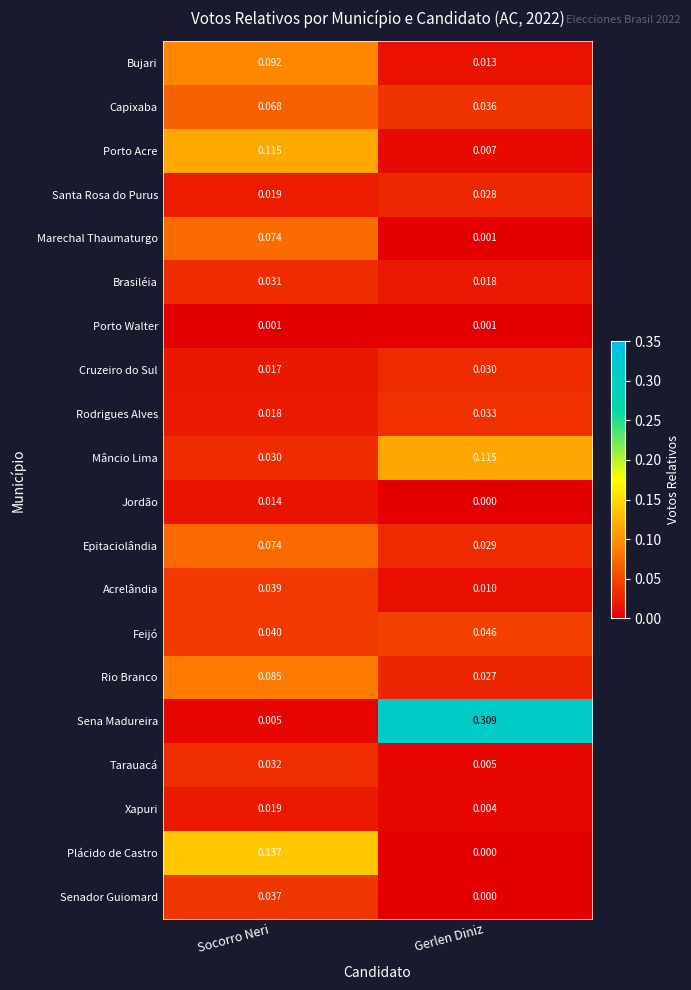

Where is Capixaba nearest to the value 0?

Gerlen Diniz